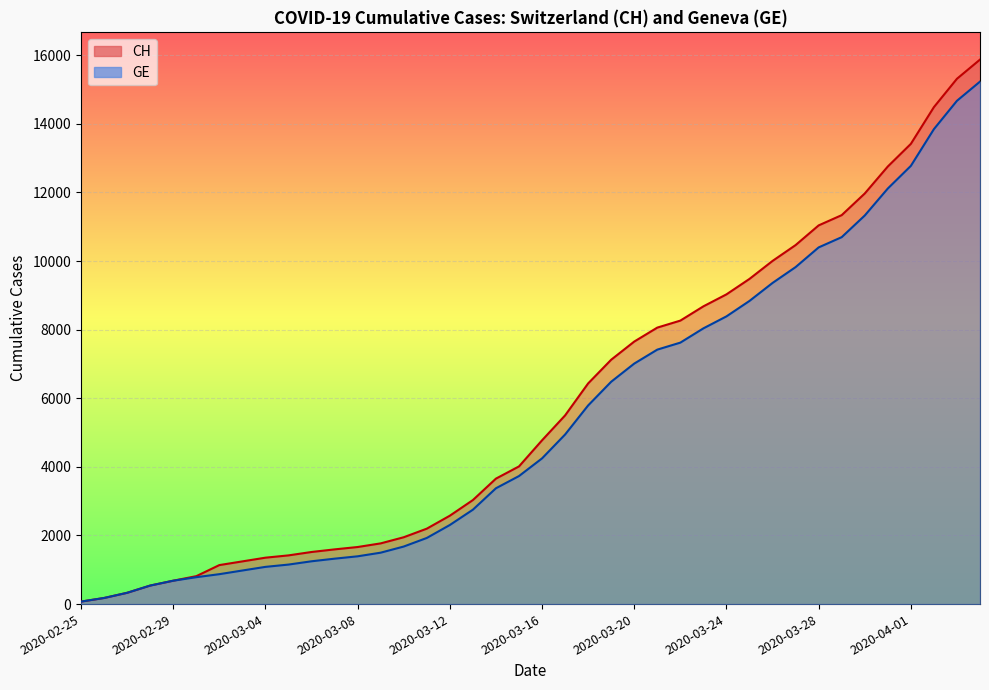

How many lines are shown in the chart?

2